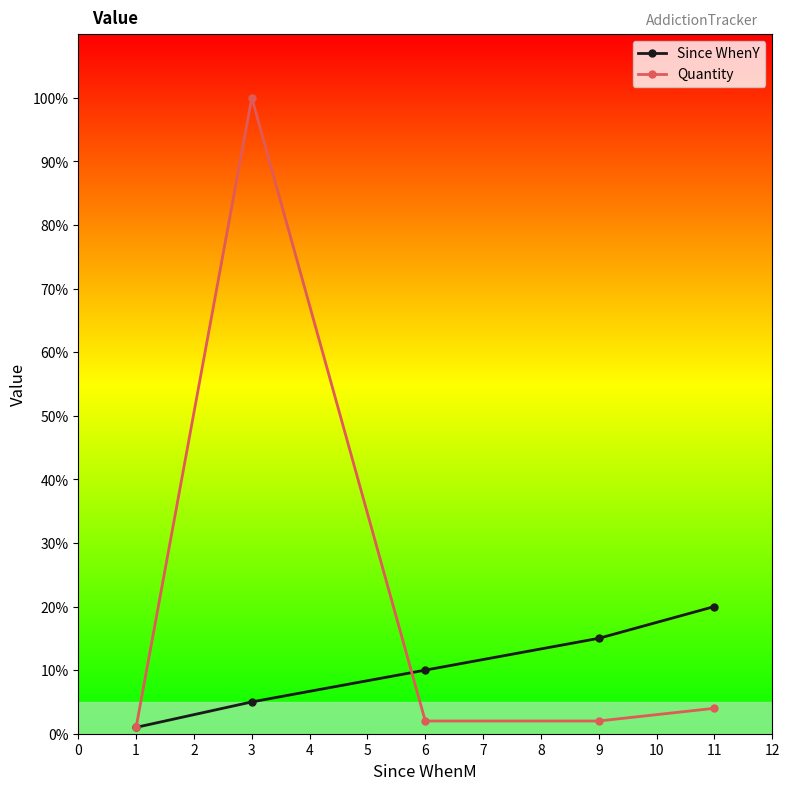

After their last crossing, which series has the higher values: Since WhenY or Quantity?

Since WhenY